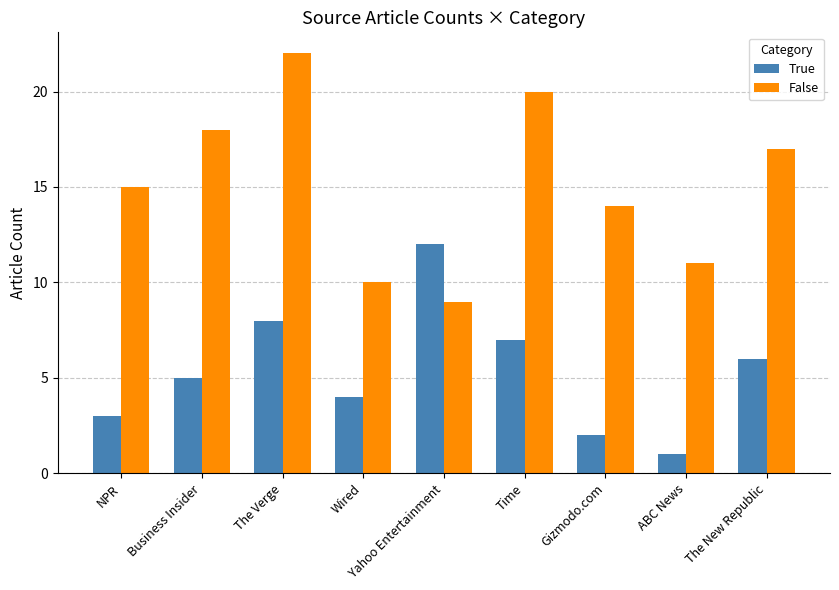

Are the bars grouped side by side (vs. stacked)?

Yes